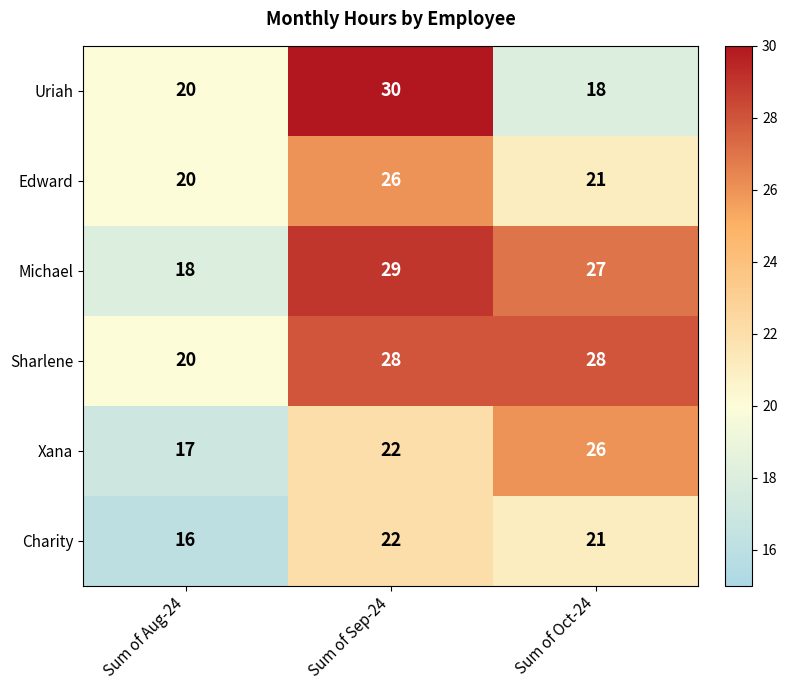

At which label does Edward reach its peak?

Sum of Sep-24